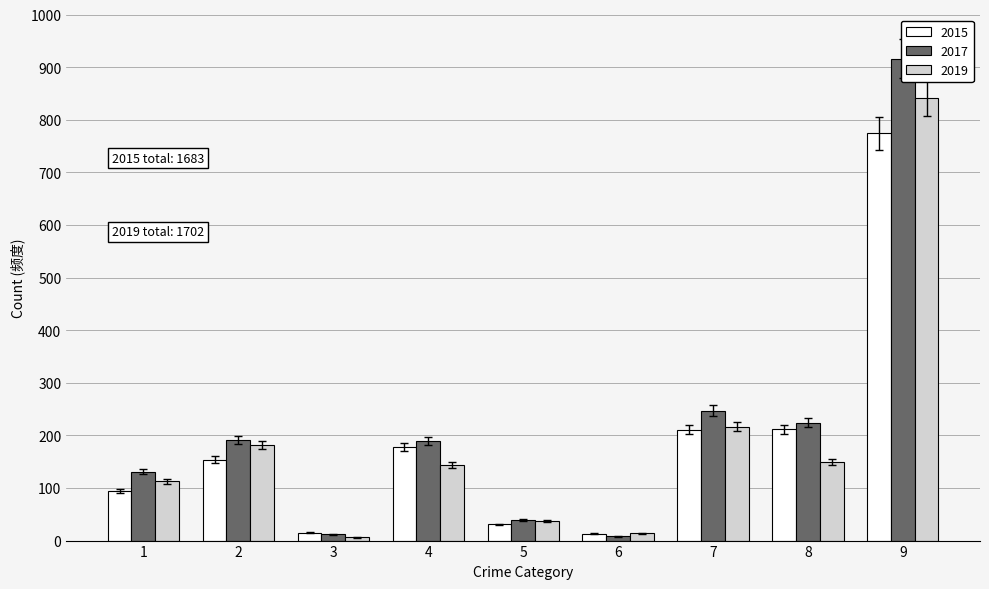

How many bars are there in each group?

3